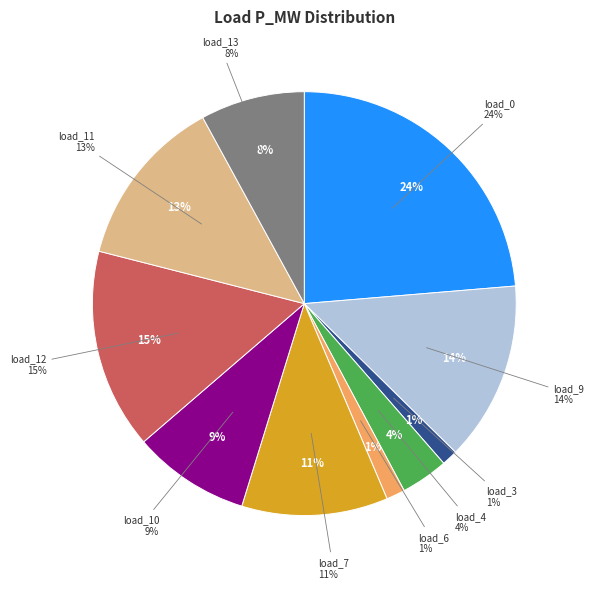

Is LV_389-1_0_2_load_6 the majority of the pie?

No